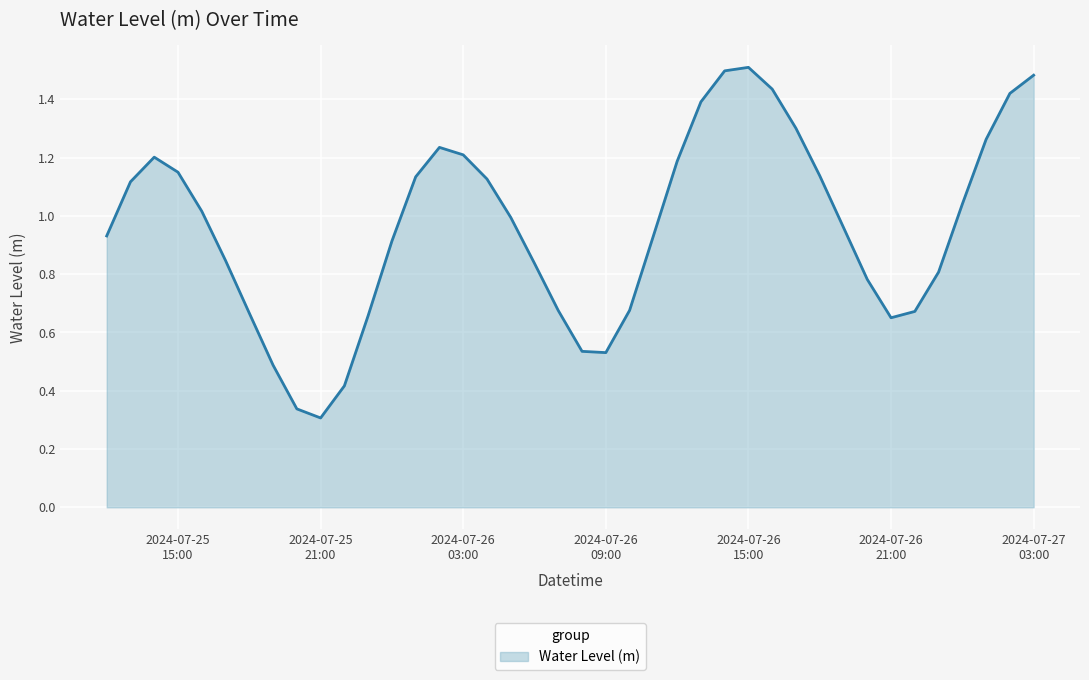

Which label corresponds to the smallest value in the chart?

2024-07-25
21:00